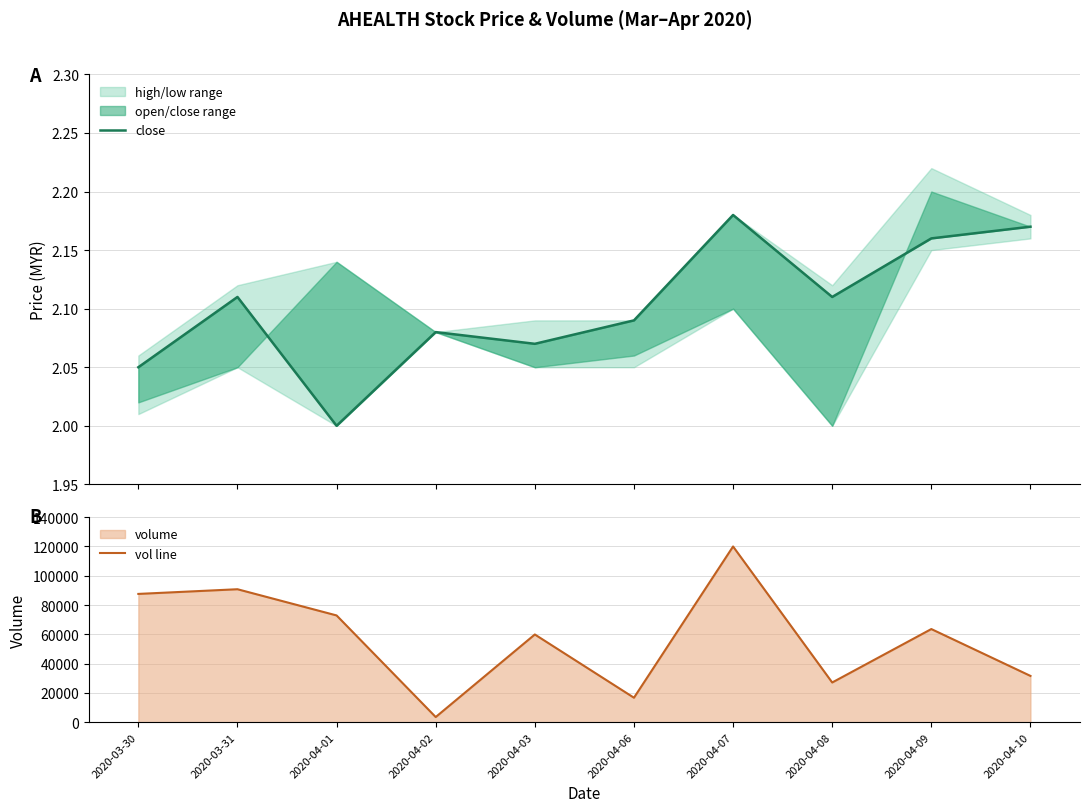

True or false: vol line and close intersect in this chart.

False